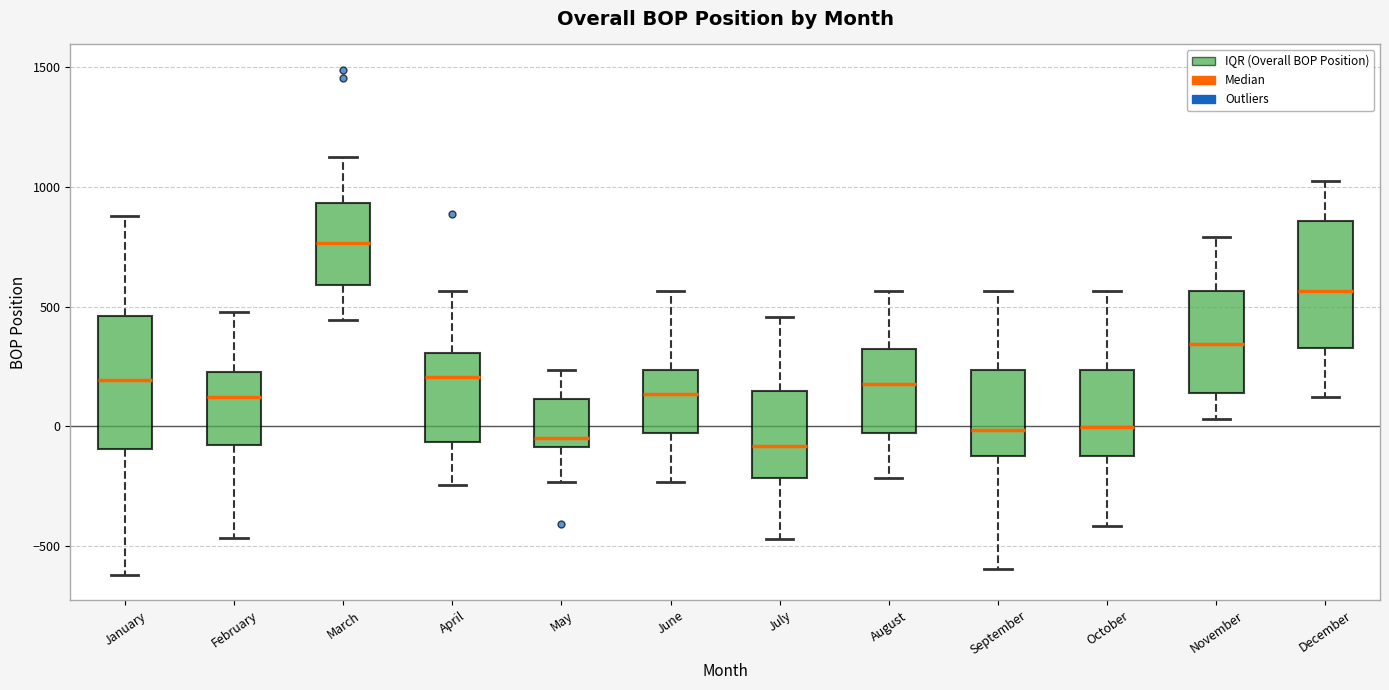

Where is the lower edge of the box for September on the y-axis? The values are not printed on the chart, so give them approximately, as read against the axis.

-100